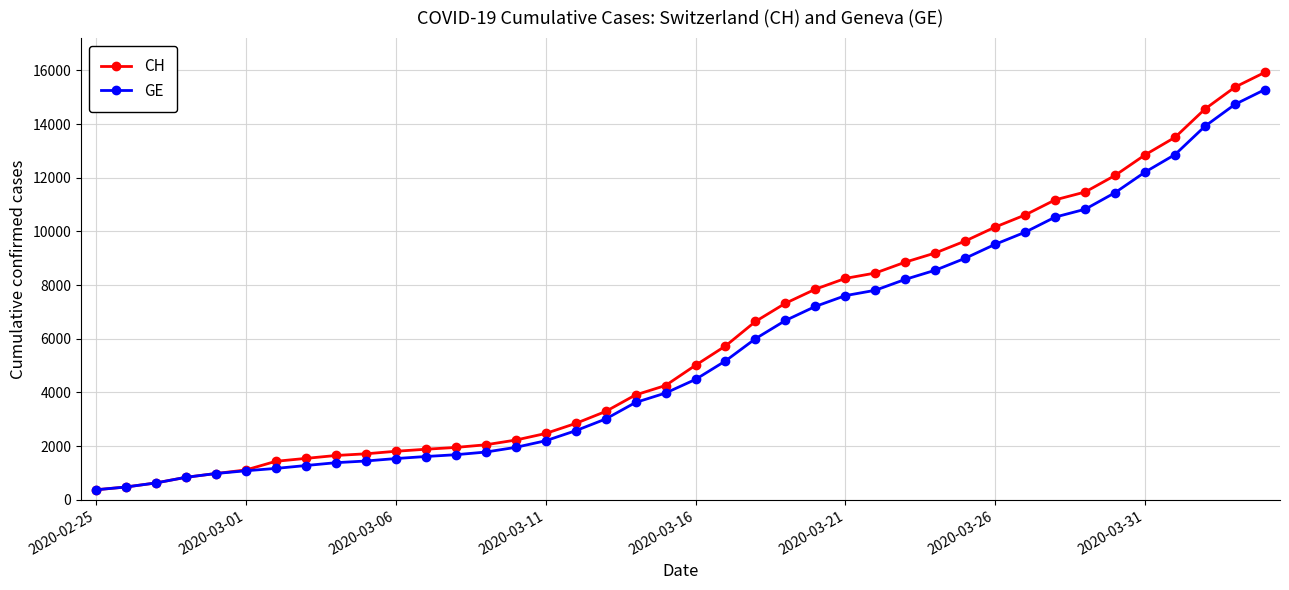

What is the value of the GE point at the 10th from the left?

1447